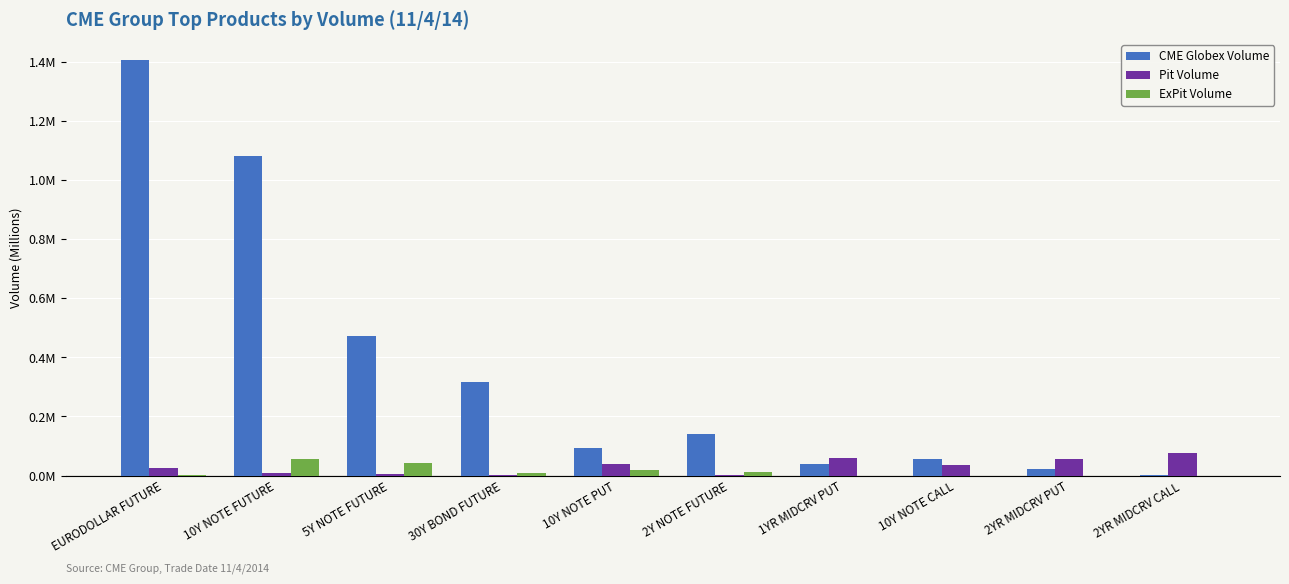

What are all the series names shown in the legend?

CME Globex Volume, Pit Volume, ExPit Volume